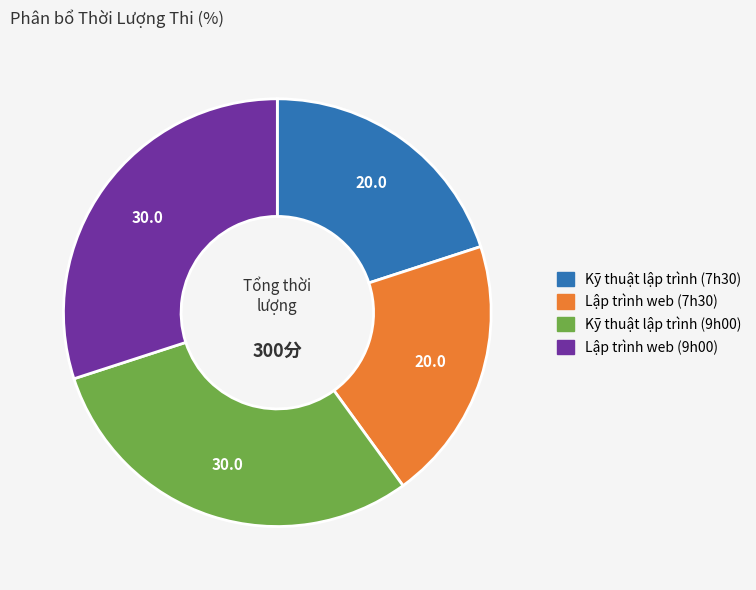

True or false: Lập trình web (7h30) accounts for 30% of the total.

False